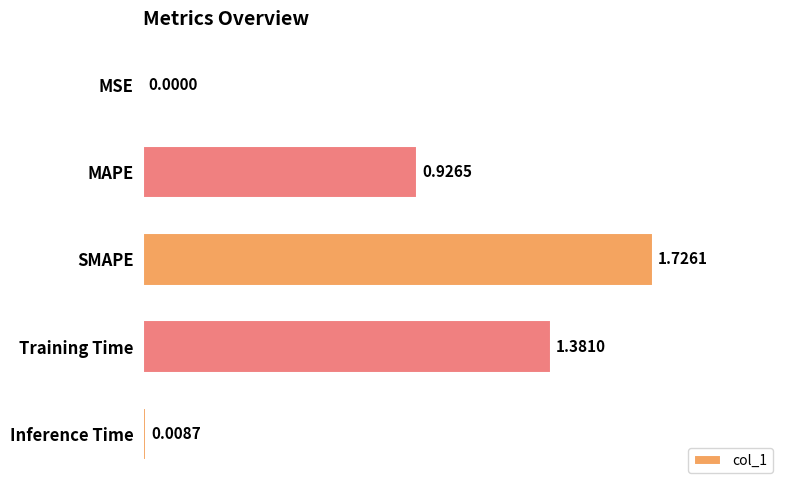

What is the average value?

0.8